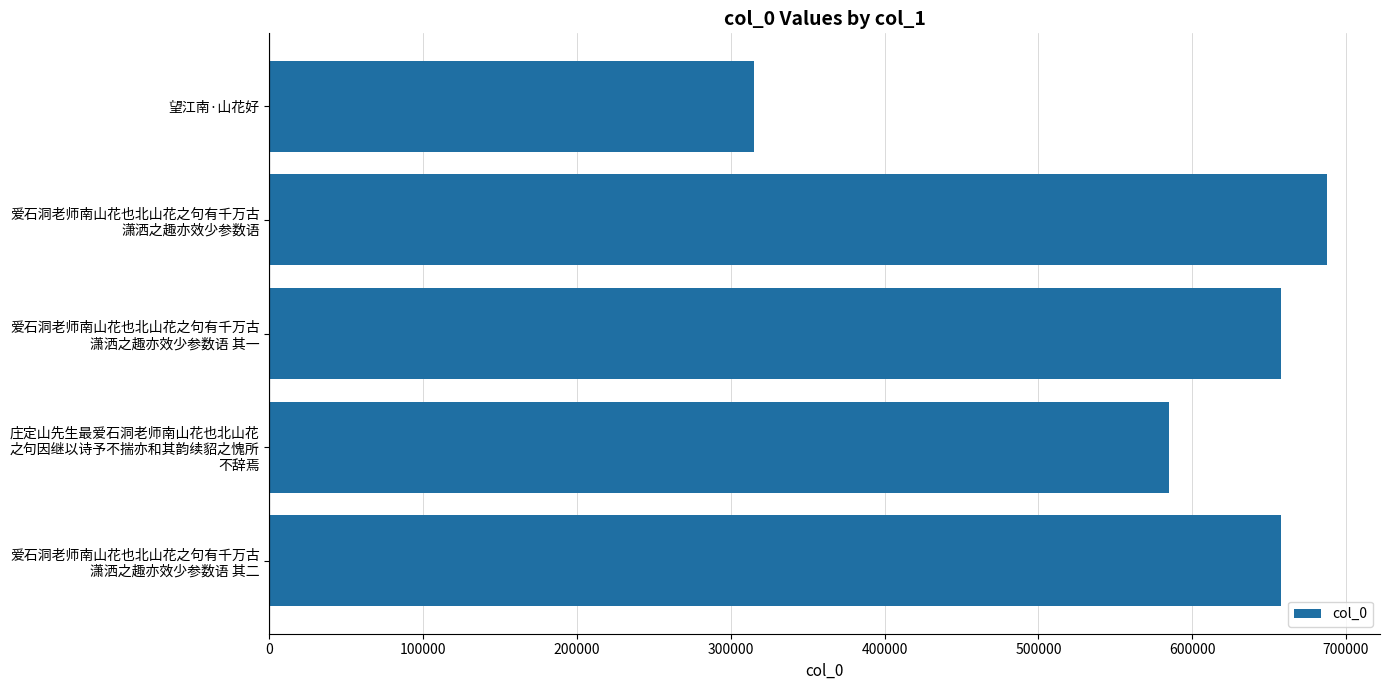

What is the value of the 2nd bar from the top?

687743